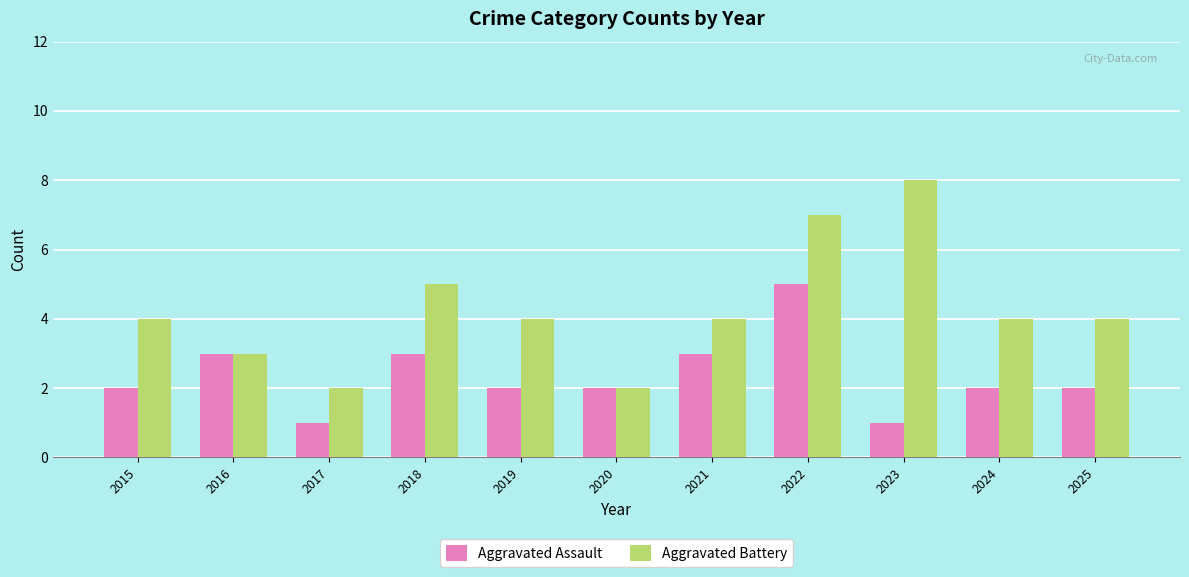

What is the sum of the Aggravated Battery values at 2022 and 2015?

11